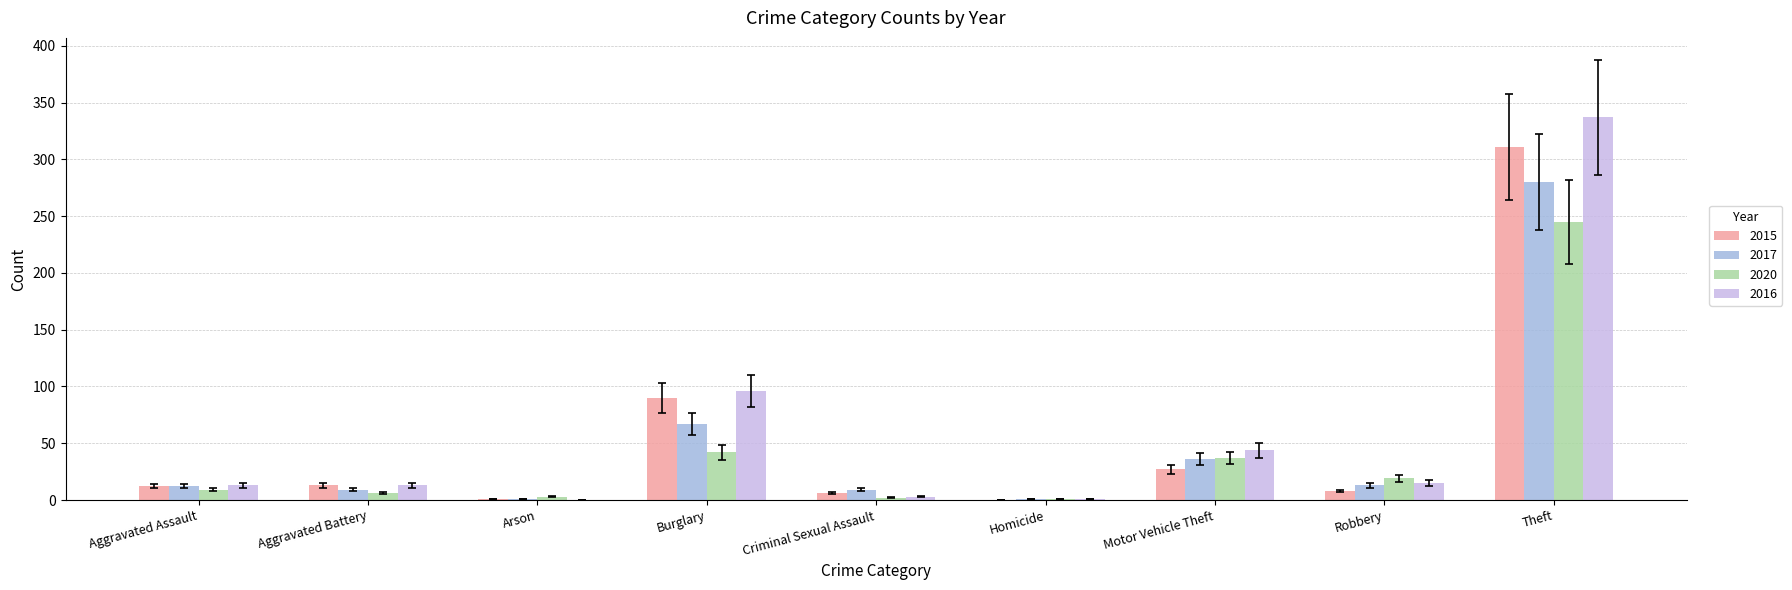

At which label is 2015 closest to 155?

Burglary